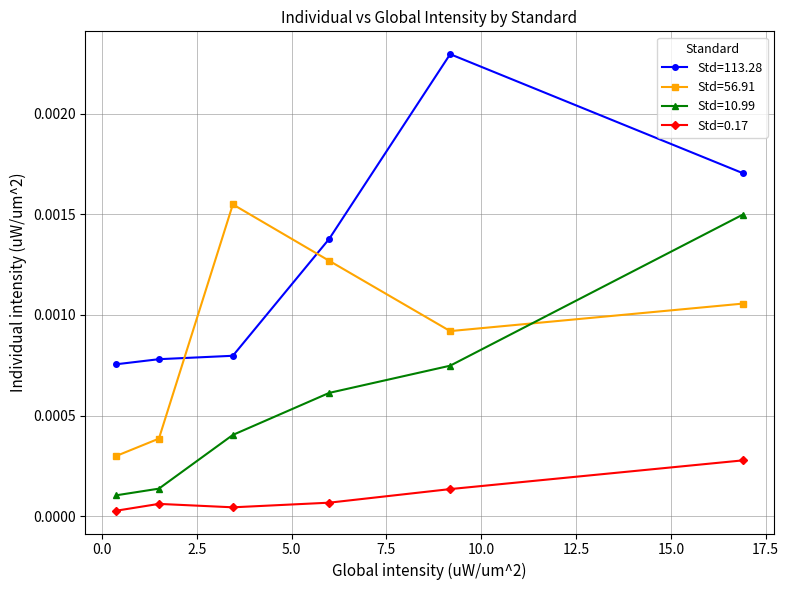

Rank the series by their average value, from highest to lowest.

Std=113.28, Std=56.91, Std=10.99, Std=0.17